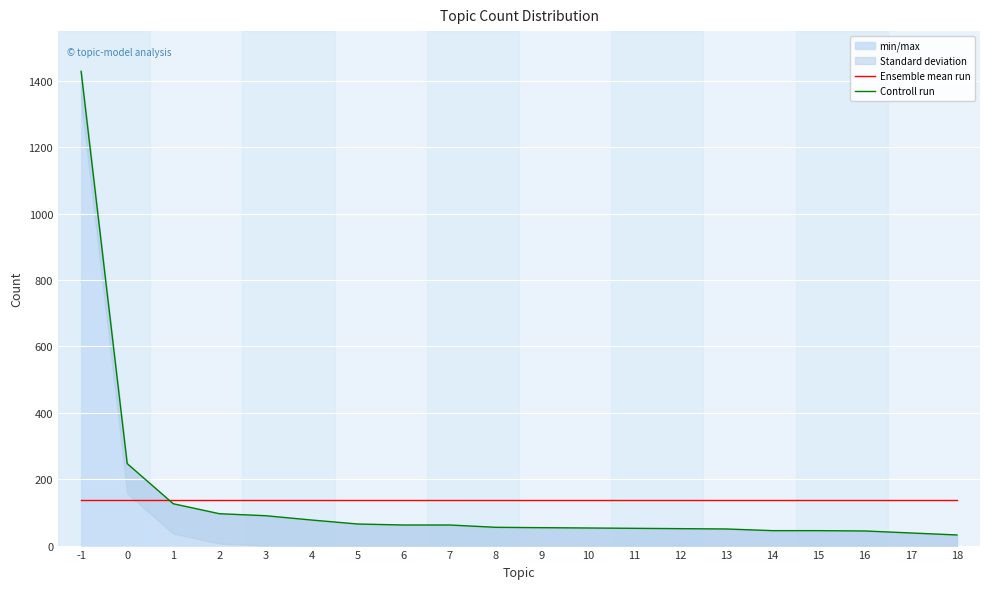

How many data points does each series have?

20